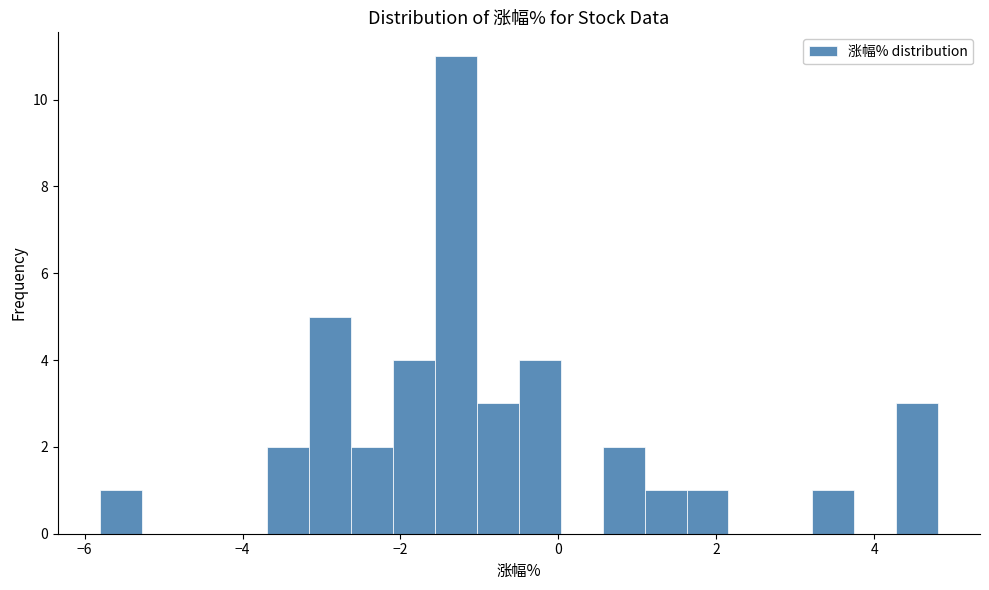

Around what value on the x-axis is the tallest bar? Give the approximate position of its centre, as read against the axis.

-1.2